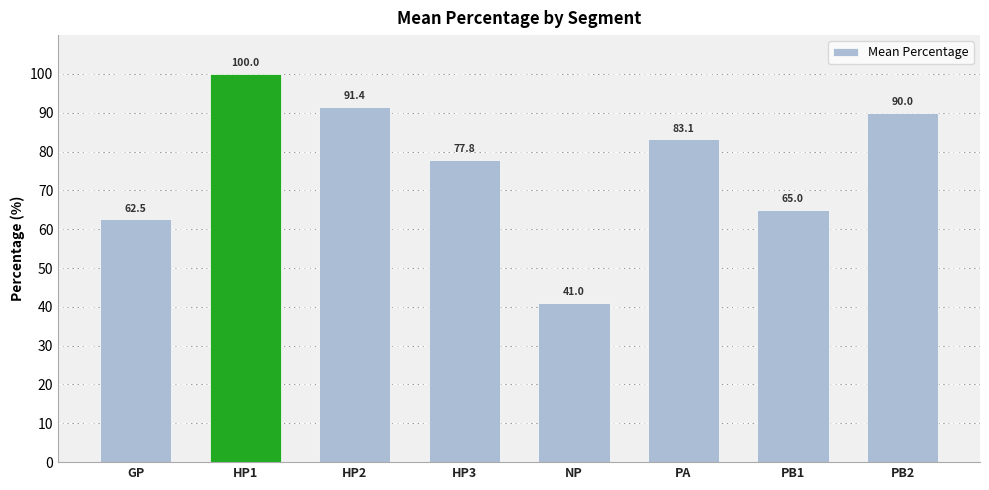

True or false: the data shows 127.8 at HP3.

False